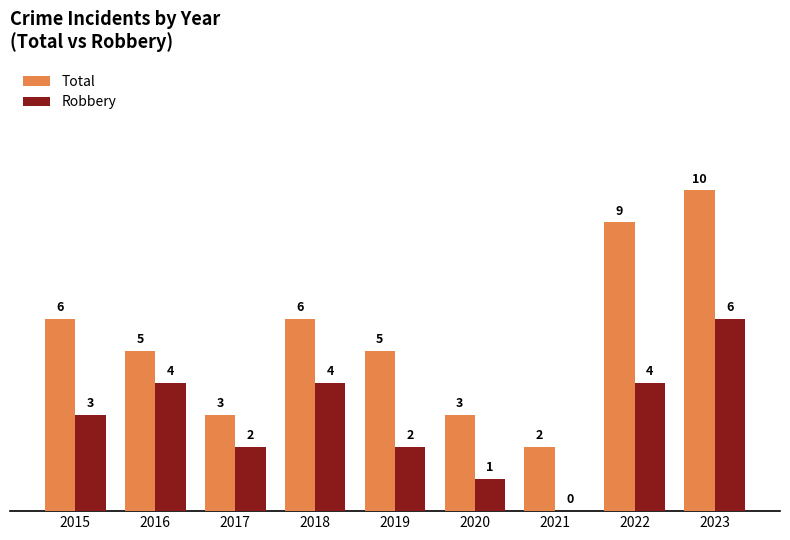

Read the Robbery value at 2015.

3